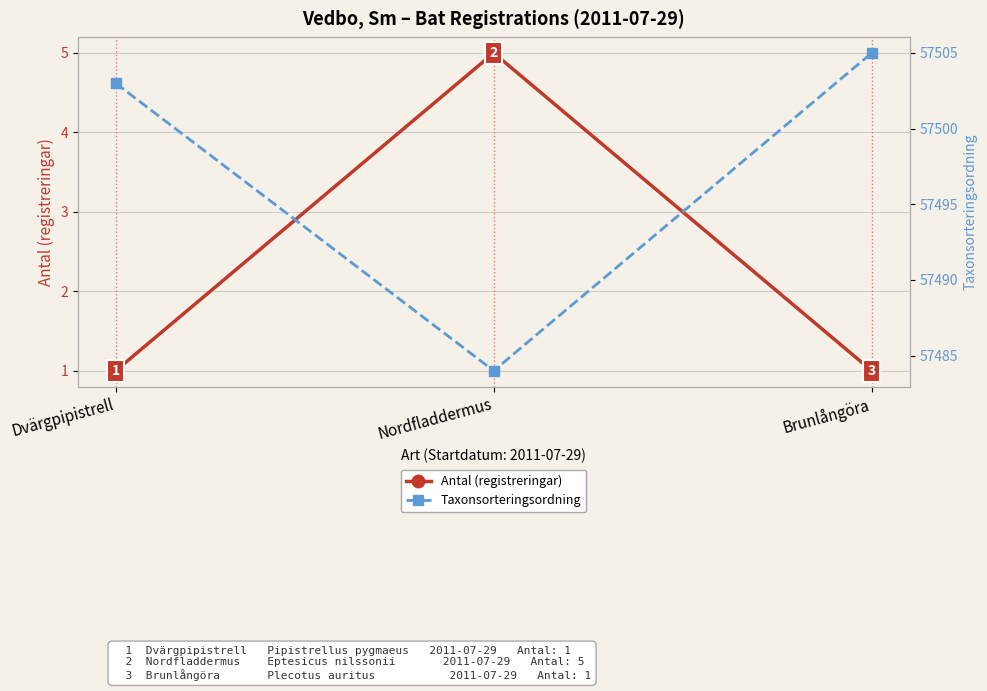

What is the average value of the Antal (registreringar) series?

2